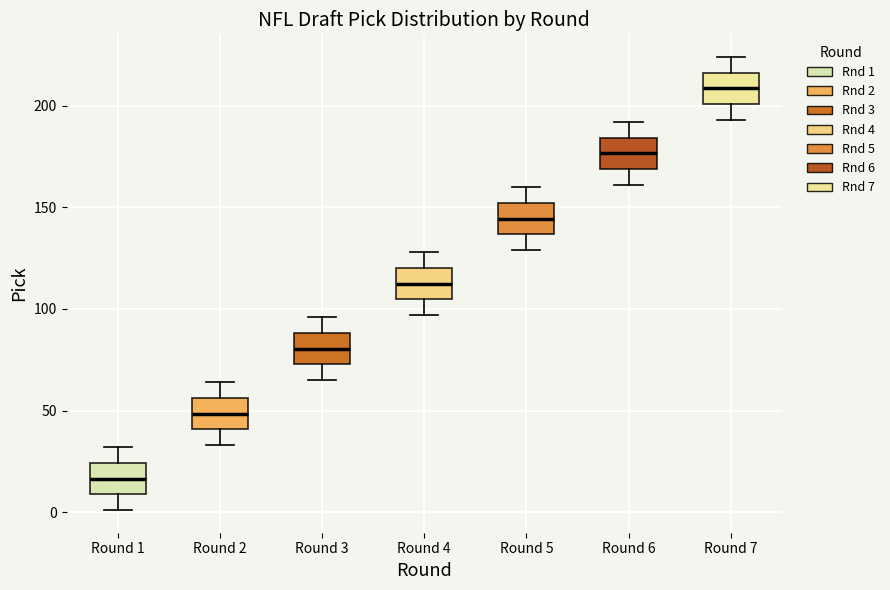

Where is the lower edge of the box for Round 7 on the y-axis? The values are not printed on the chart, so give them approximately, as read against the axis.

200